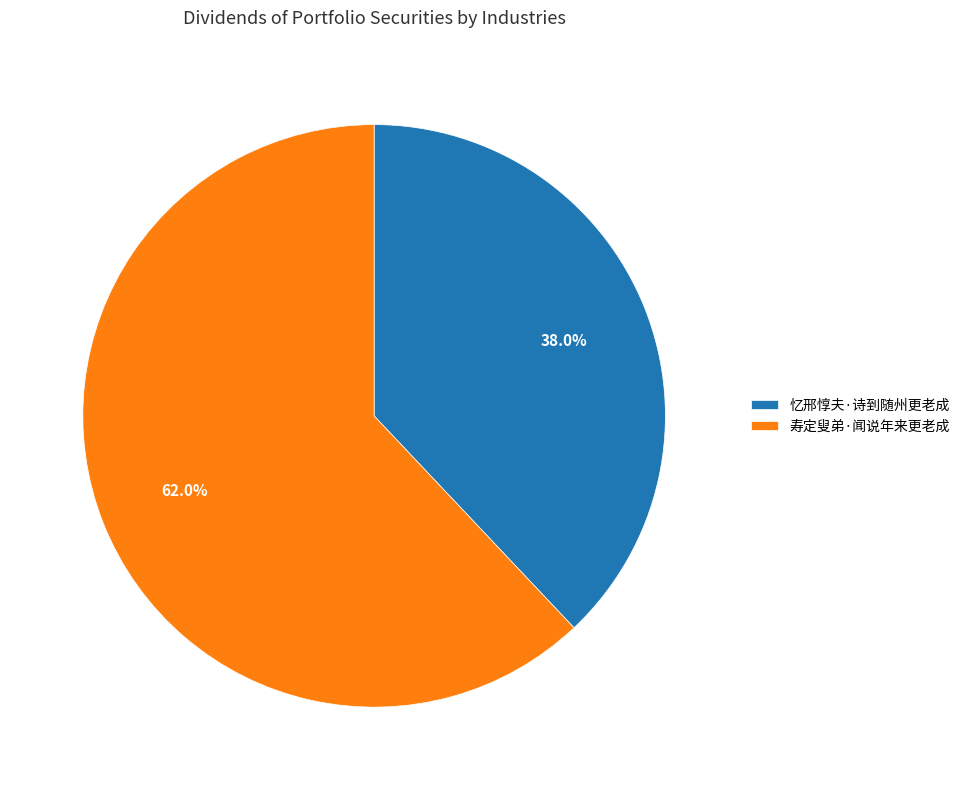

The 忆邢惇夫·诗到随州更老成 slice represents 24% of the pie. True or false?

False